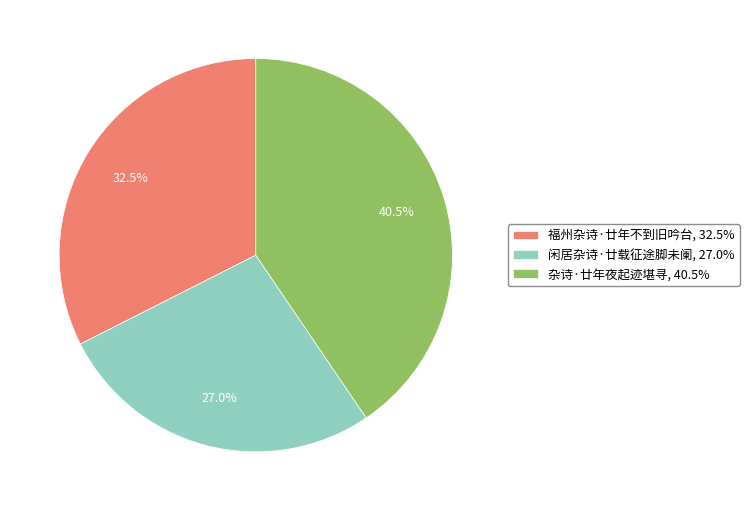

What is the ratio of the value at 杂诗·廿年夜起迹堪寻 to the value at 福州杂诗·廿年不到旧吟台?

1.2